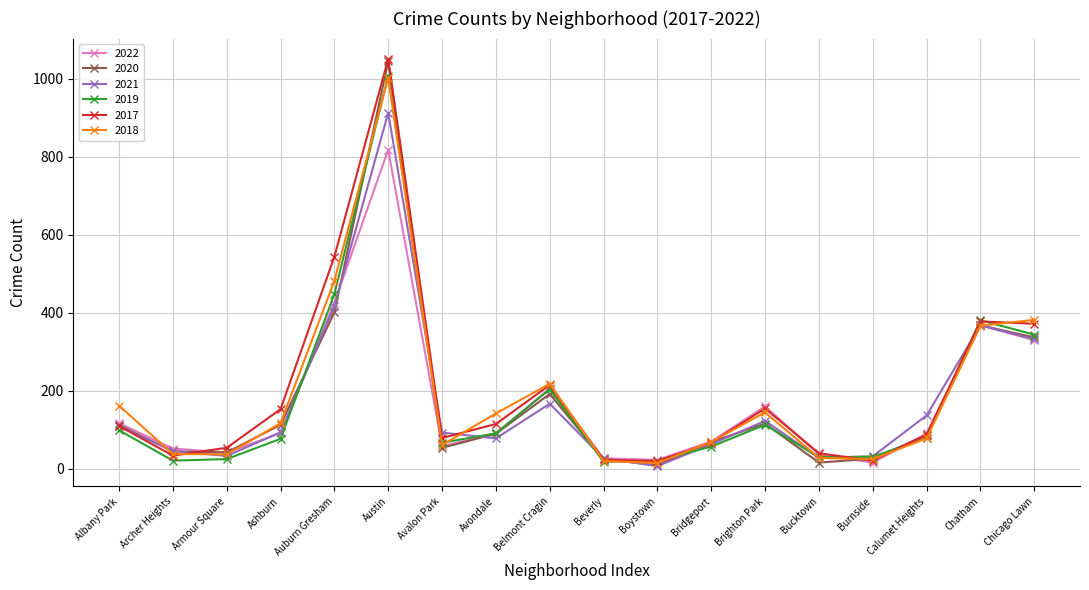

How many interior local valleys does the 2019 series have?

4